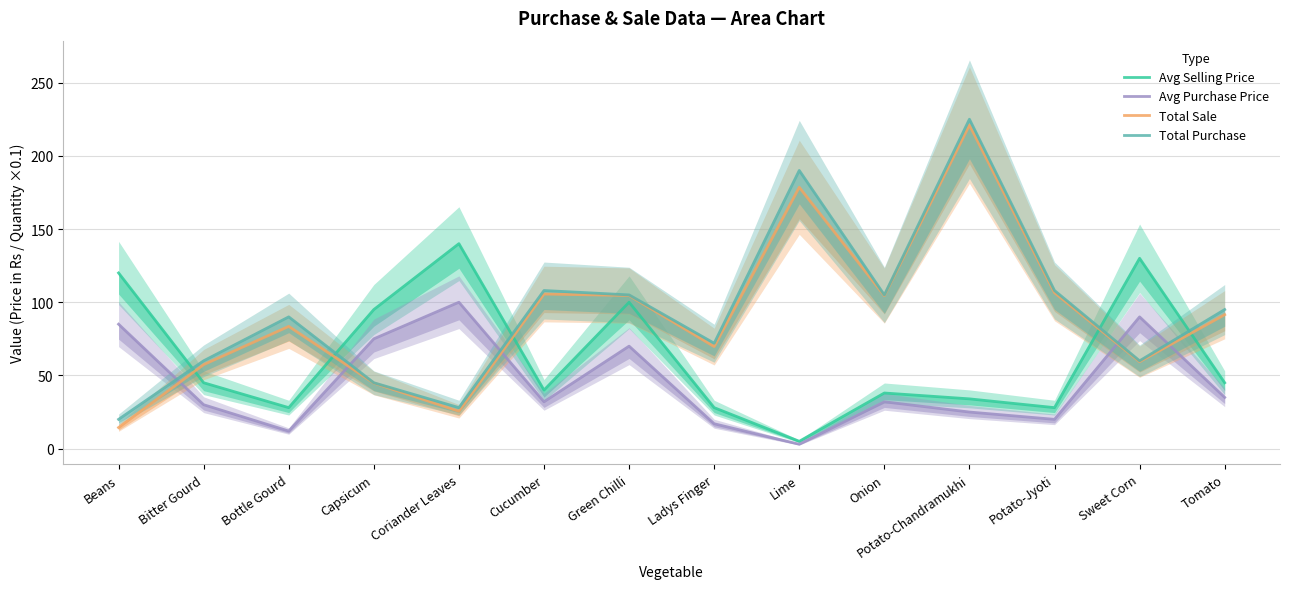

What is the average value of the Total Sale series?

90.5